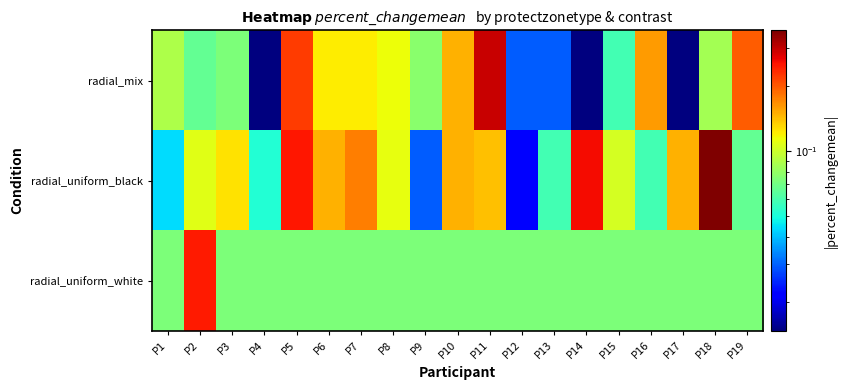

Reading right to left, extract all data points from this chart.

radial_mix: P19=0.2	P18=0.1	P17=0.0	P16=0.2	P15=0.1	P14=0.0	P13=0.0	P12=0.0	P11=0.3	P10=0.1	P9=0.1	P8=0.1	P7=0.1	P6=0.1	P5=0.2	P4=0.0	P3=0.1	P2=0.1	P1=0.1
radial_uniform_black: P19=0.1	P18=0.4	P17=0.1	P16=0.1	P15=0.1	P14=0.3	P13=0.1	P12=0.0	P11=0.1	P10=0.1	P9=0.0	P8=0.1	P7=0.2	P6=0.1	P5=0.2	P4=0.1	P3=0.1	P2=0.1	P1=0.0
radial_uniform_white: P19=0.1	P18=0.1	P17=0.1	P16=0.1	P15=0.1	P14=0.1	P13=0.1	P12=0.1	P11=0.1	P10=0.1	P9=0.1	P8=0.1	P7=0.1	P6=0.1	P5=0.1	P4=0.1	P3=0.1	P2=0.2	P1=0.1